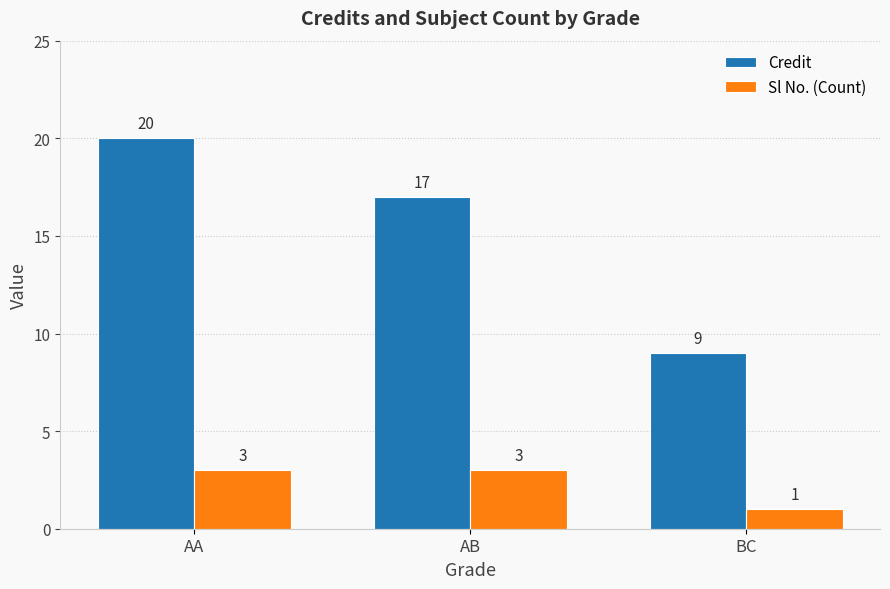

Rank the series at AA from highest to lowest value.

Credit, Sl No. (Count)